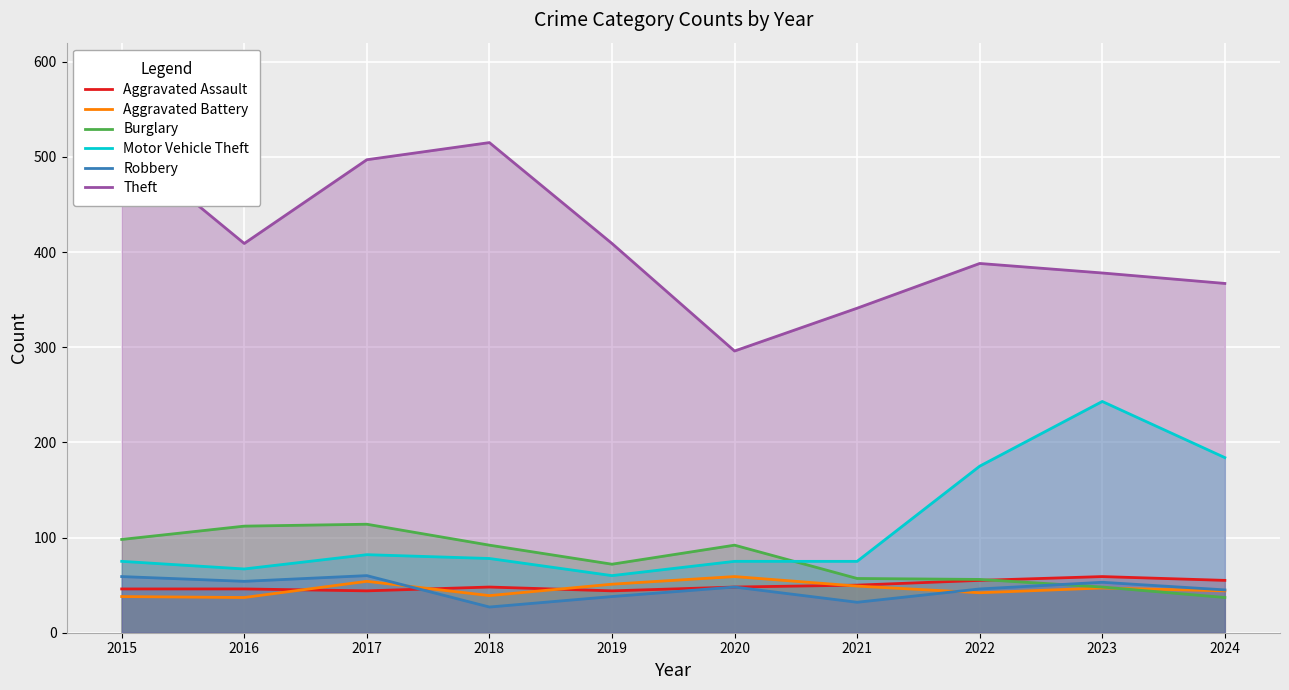

What is the smallest value displayed?

27